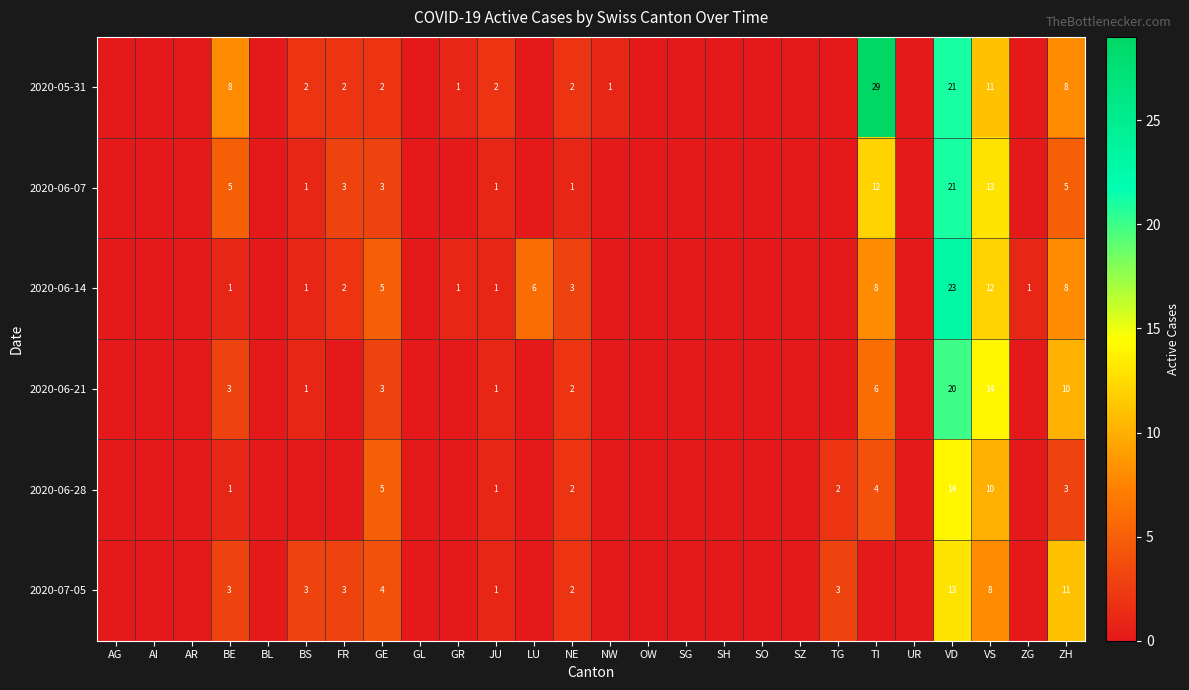

The 2020-06-28 series shows 2 at TG. True or false?

True